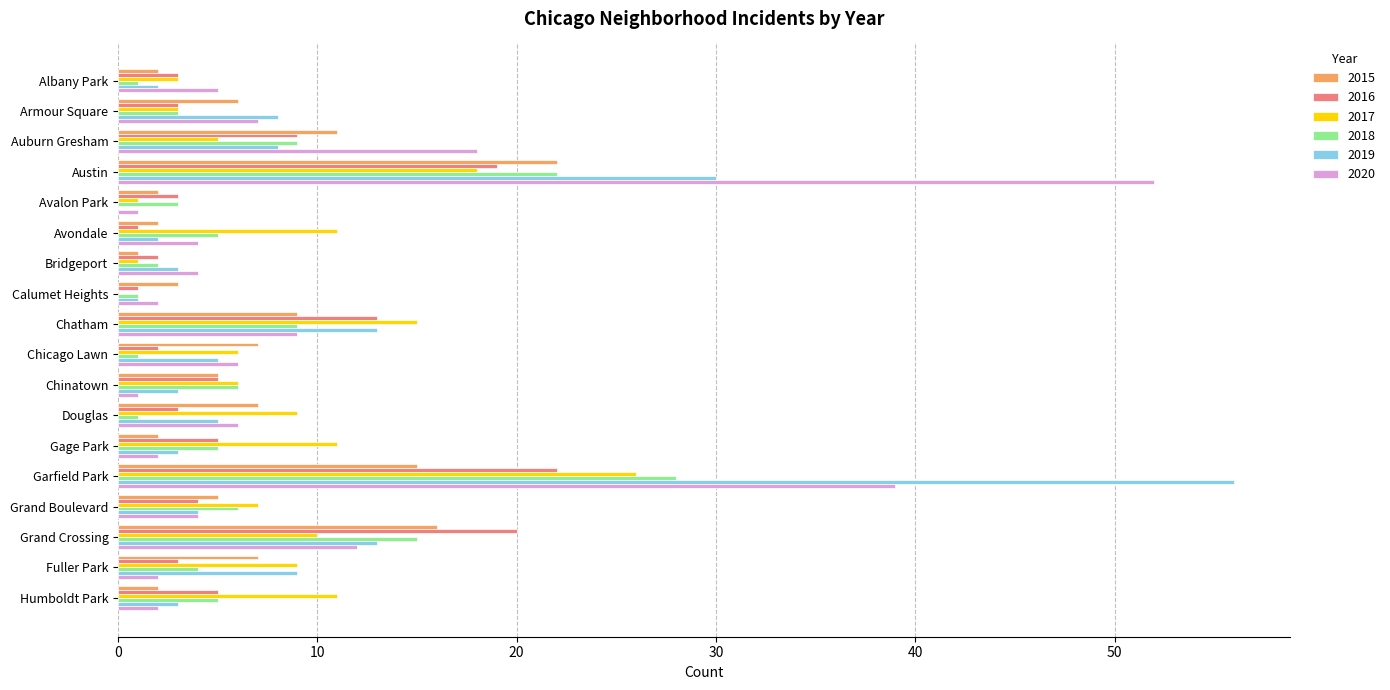

Is the value of 2016 at Gage Park greater than the value of 2019 at Bridgeport?

Yes